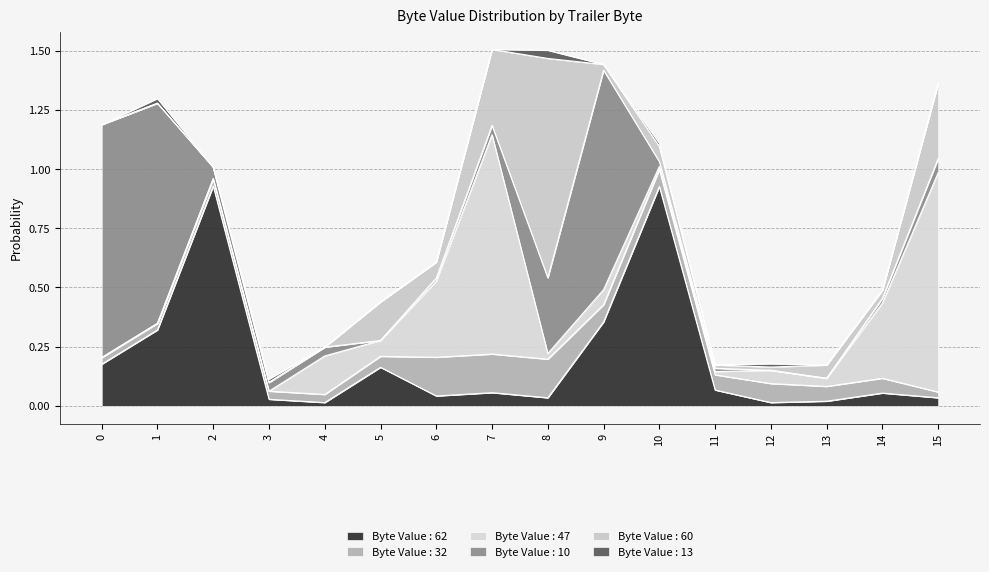

At which category does Byte Value : 13 reach its first local valley?

2 Trailer Byte